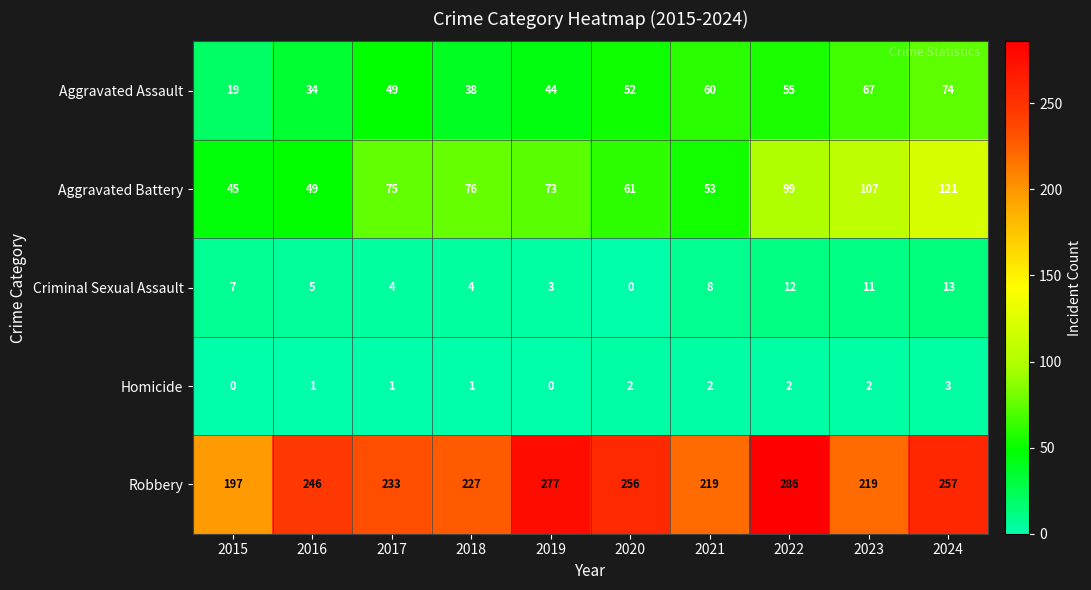

What is the sum of all Aggravated Assault values?

492